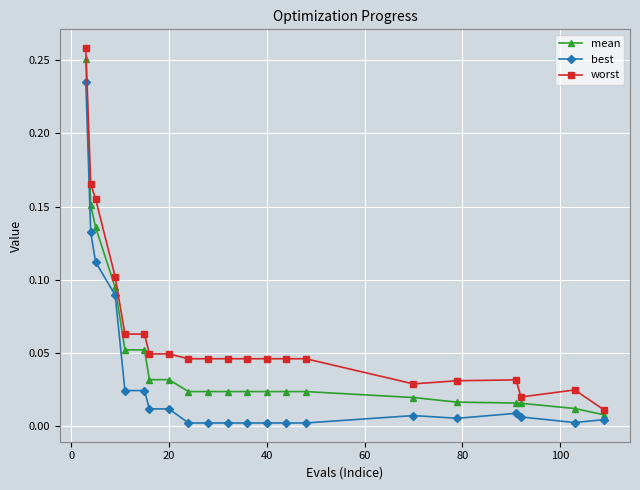

True or false: mean and worst intersect in this chart.

False